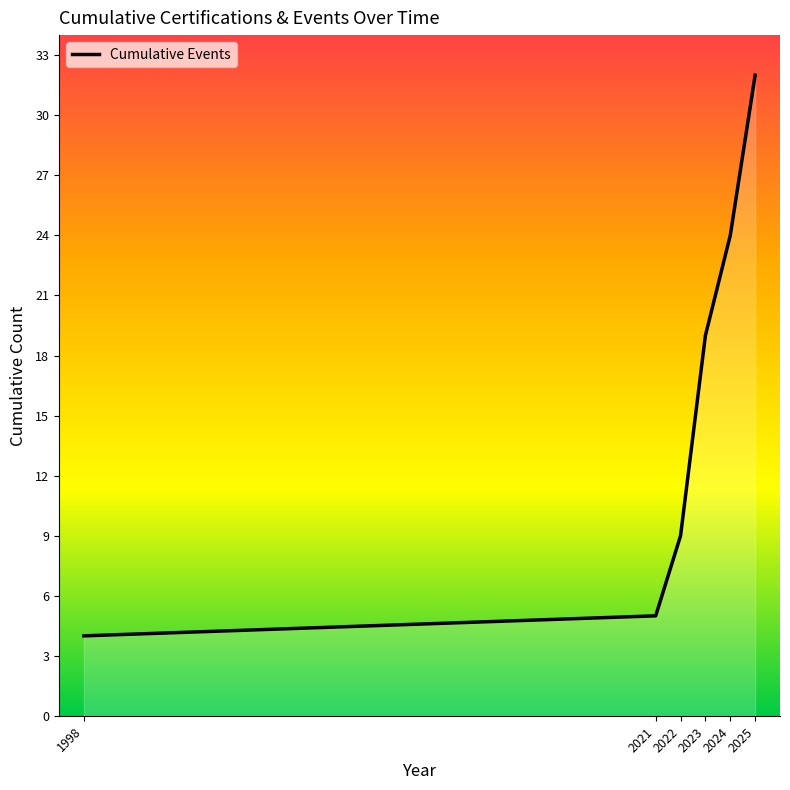

How many lines are shown in the chart?

1